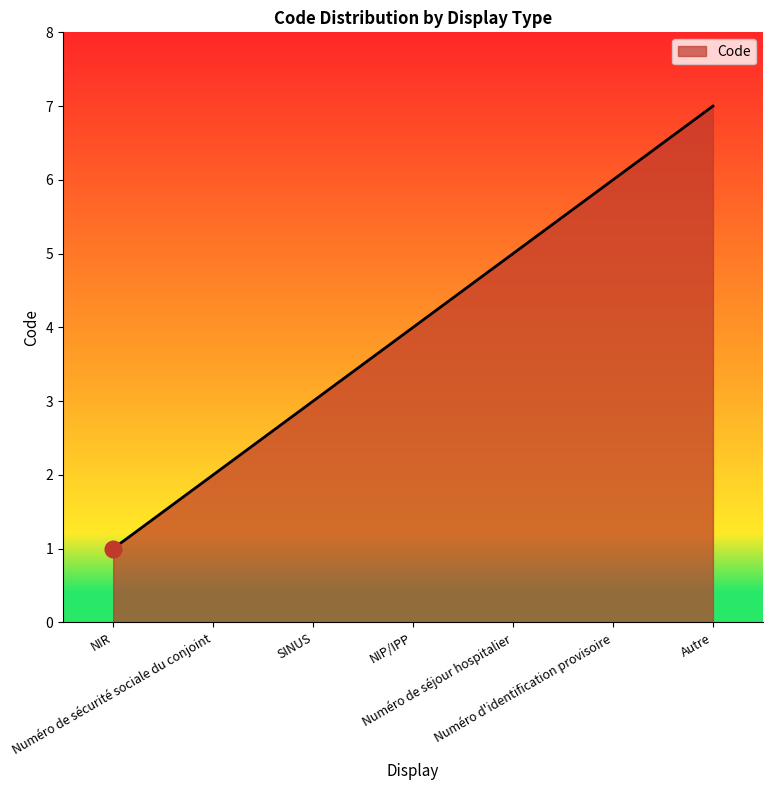

What value does the data have at Numéro de séjour hospitalier?

5